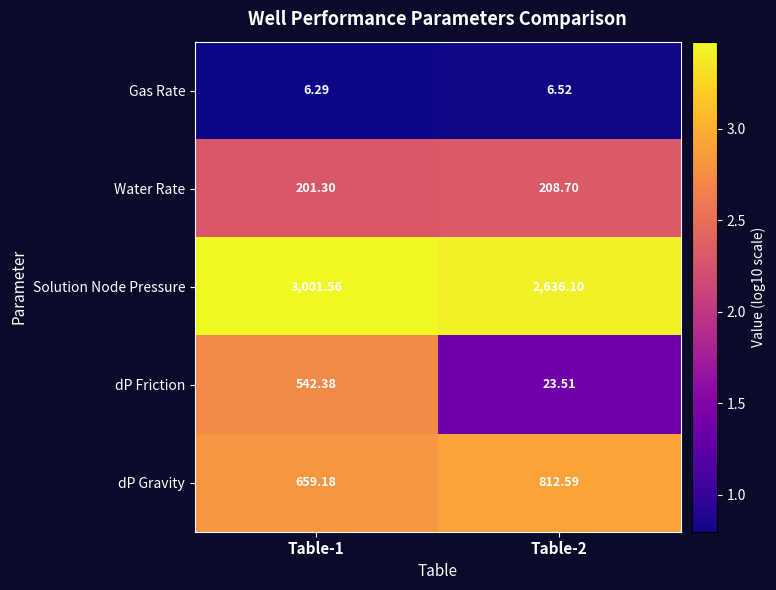

Rank the series by their maximum value, from lowest to highest.

Gas Rate, Water Rate, dP Friction, dP Gravity, Solution Node Pressure